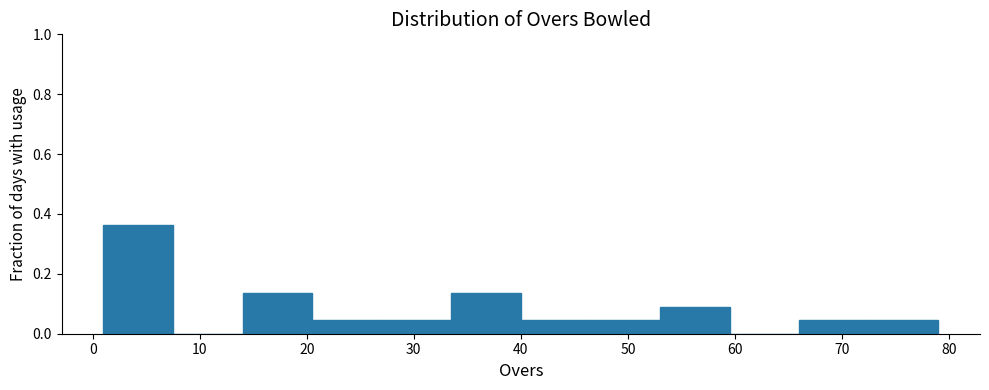

Which range on the x-axis has the tallest bar?

1.0 to 7.5